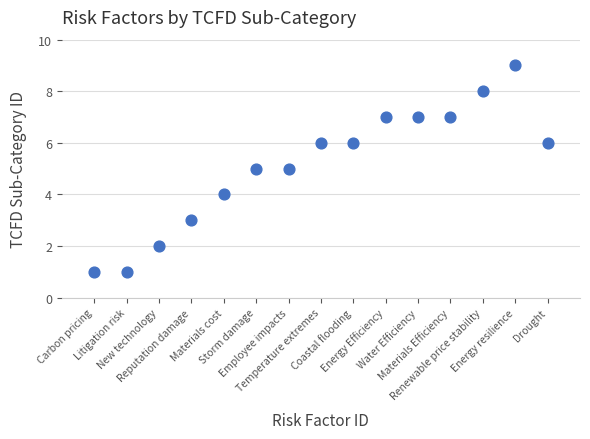

List the coordinates of all points as (X, Y) pairs, reading left to right.

(1, 1)  (2, 1)  (3, 2)  (4, 3)  (5, 4)  (6, 5)  (7, 5)  (8, 6)  (9, 6)  (10, 7)  (11, 7)  (12, 7)  (13, 8)  (14, 9)  (15, 6)